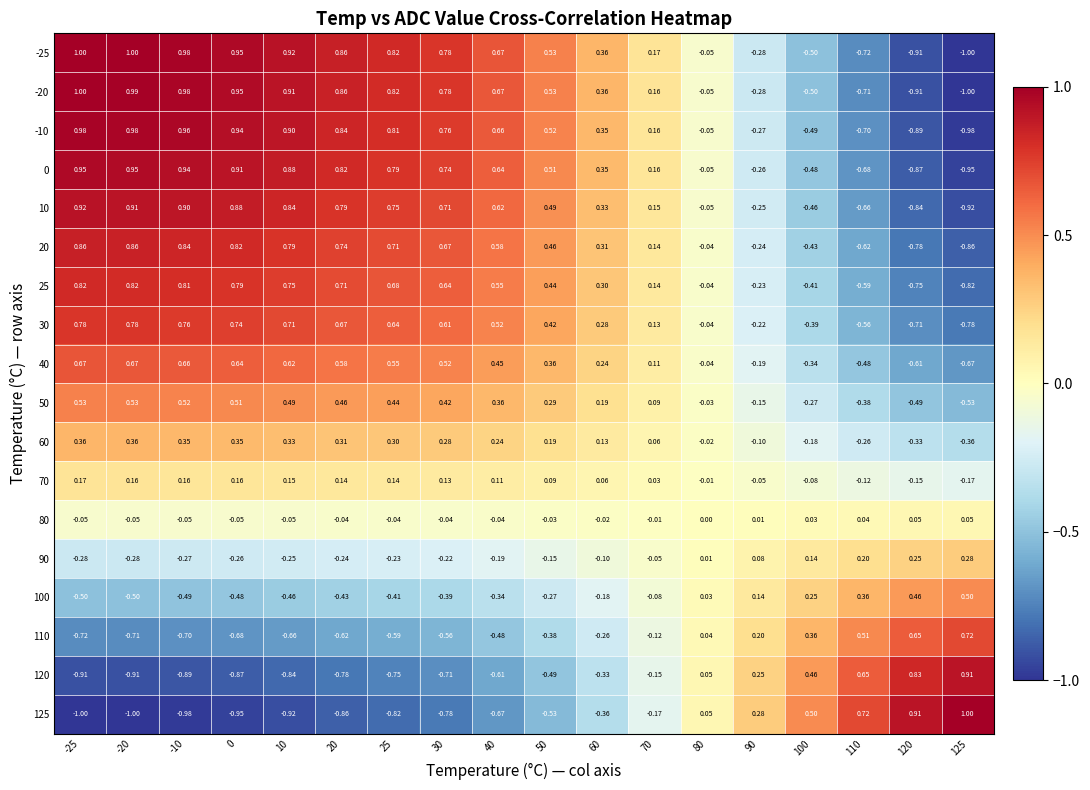

How many negative values does the -10 series have?

6